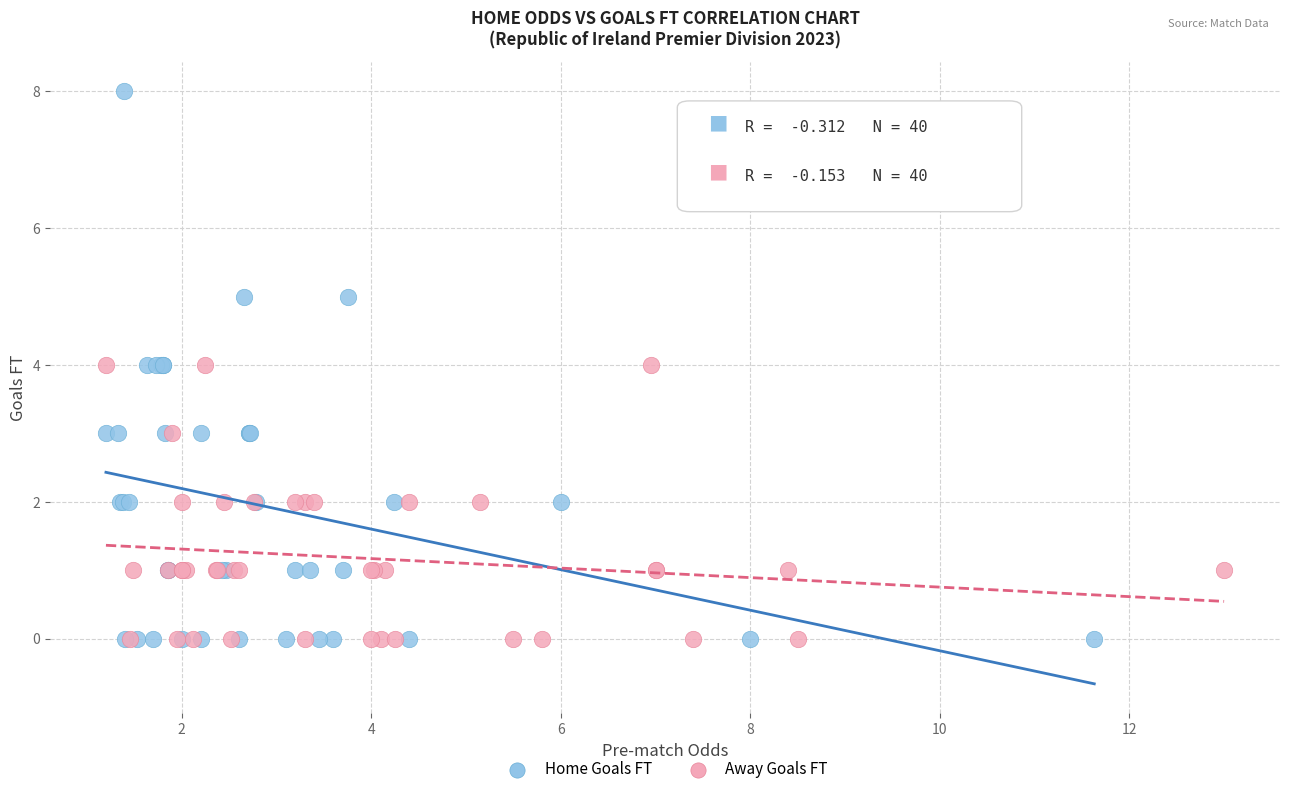

Which series has the largest Y range (max minus min)?

Home Goals FT